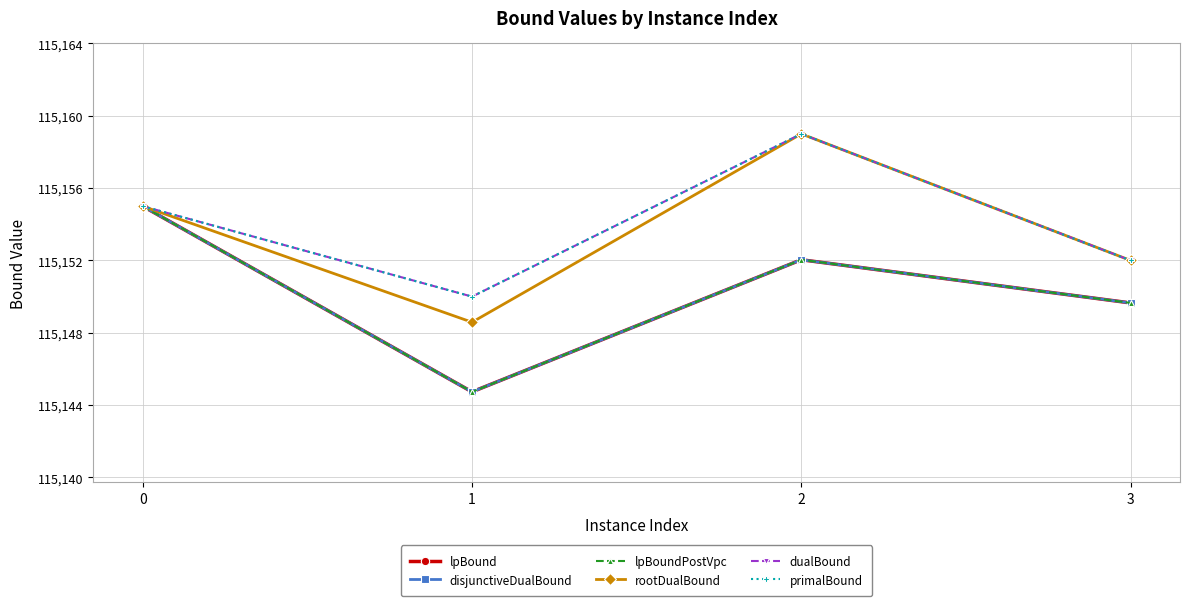

Is this an area chart (filled region under the line)?

No